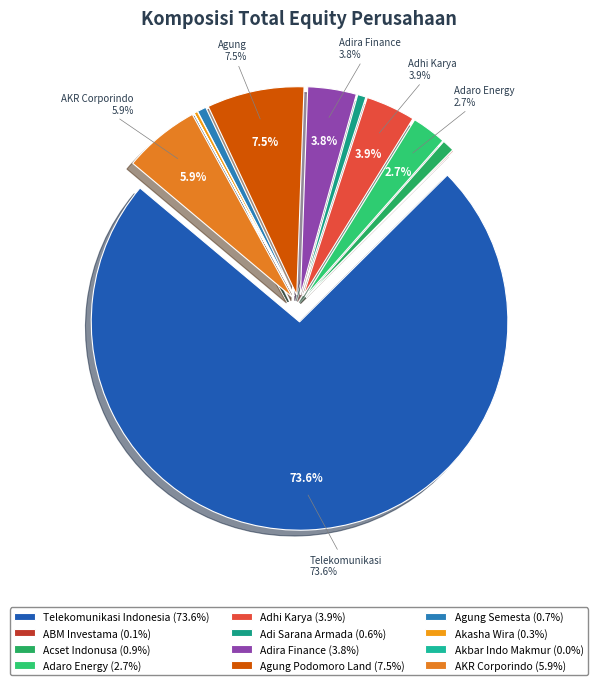

Is there a majority slice in this chart?

Yes